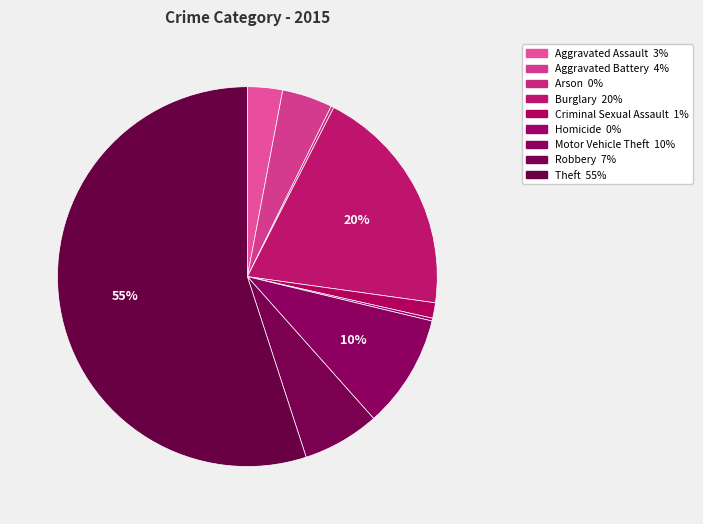

To the nearest percent, what is the difference between the largest and smallest slice percentages?

55%